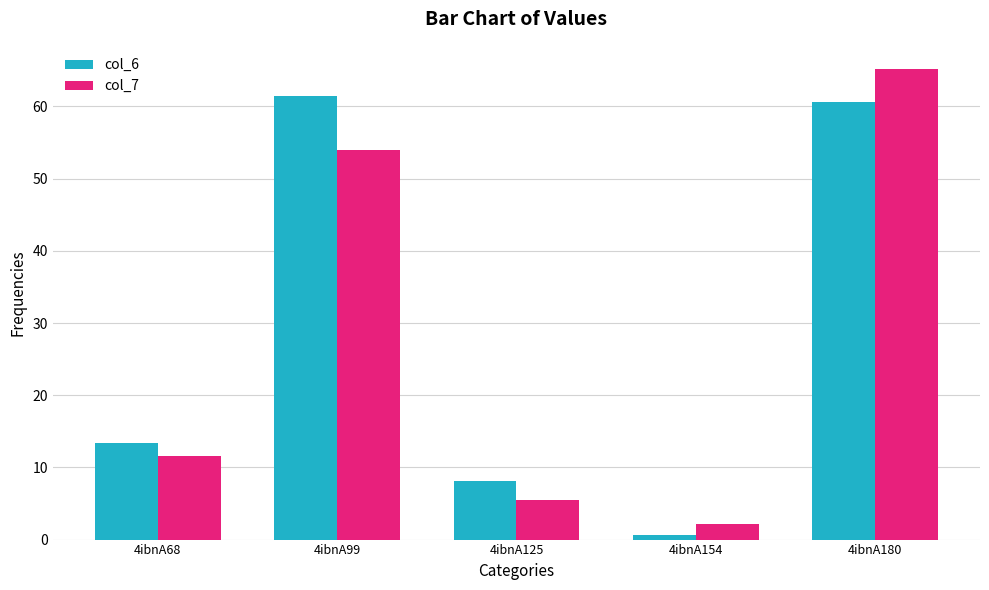

What is the value of the col_7 bar at the 4th from the left?

2.2